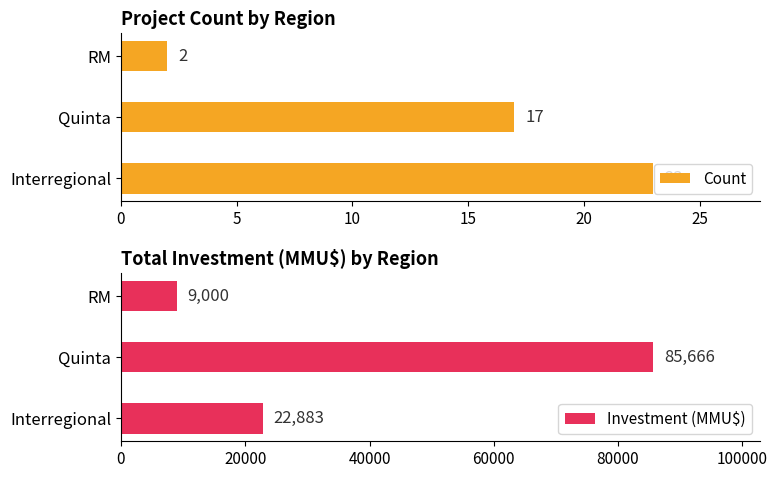

What is the approximate value of Investment (MMU$) at Quinta, to the nearest 10?

85670